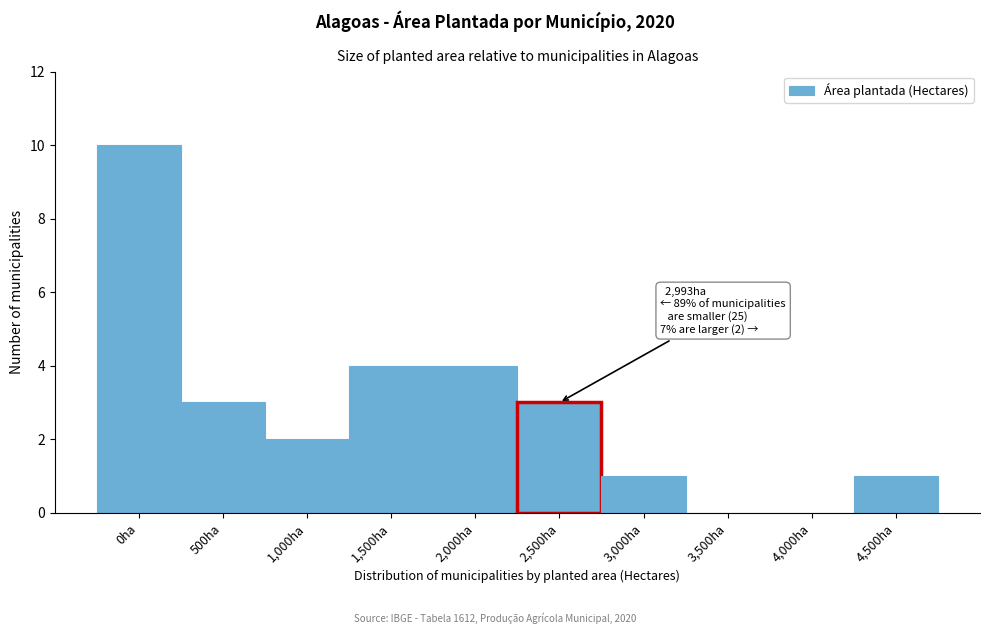

Reading left to right, list all the values displayed in this chart.

0ha=10	500ha=3	1,000ha=2	1,500ha=4	2,000ha=4	2,500ha=3	3,000ha=1	3,500ha=0	4,000ha=0	4,500ha=1